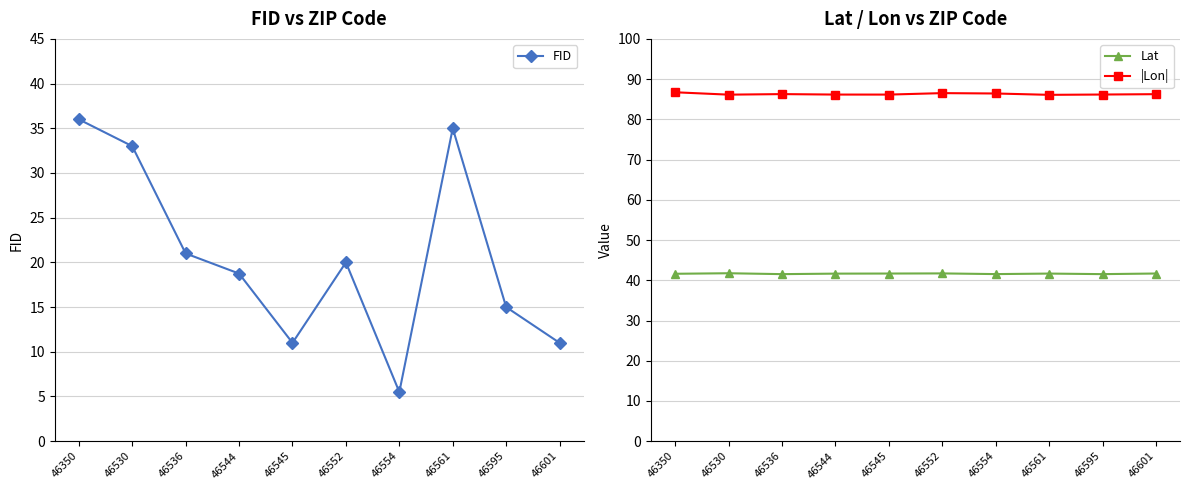

Is the value of Lat at 46536 greater than the value of |Lon| at 46545?

No